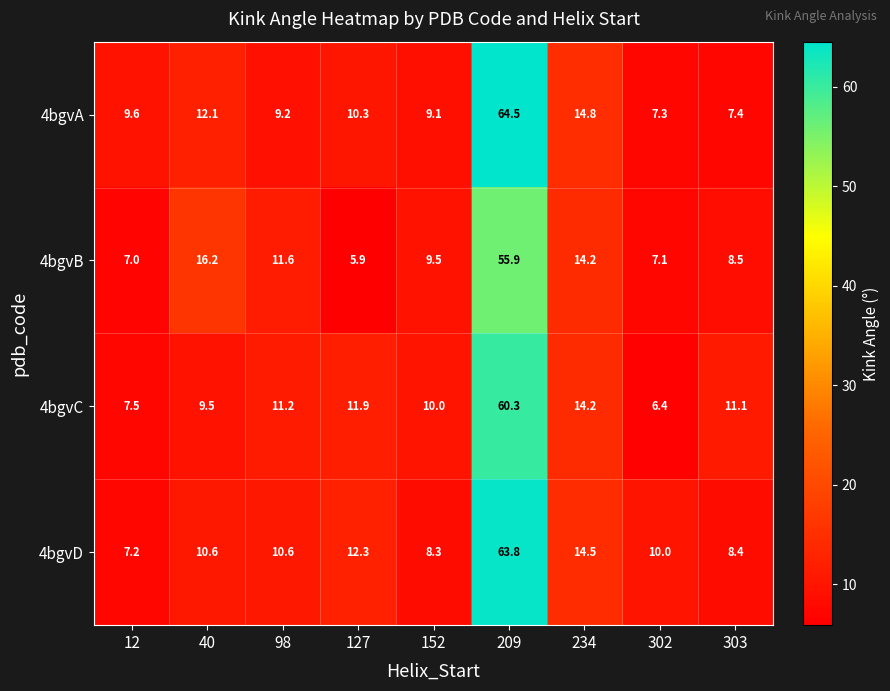

Which series has the largest range (max minus min)?

4bgvA